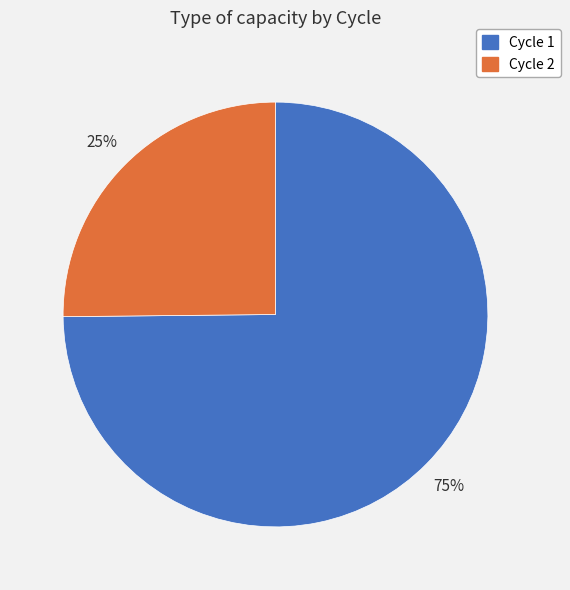

Is there any slice that represents more than half of the pie?

Yes